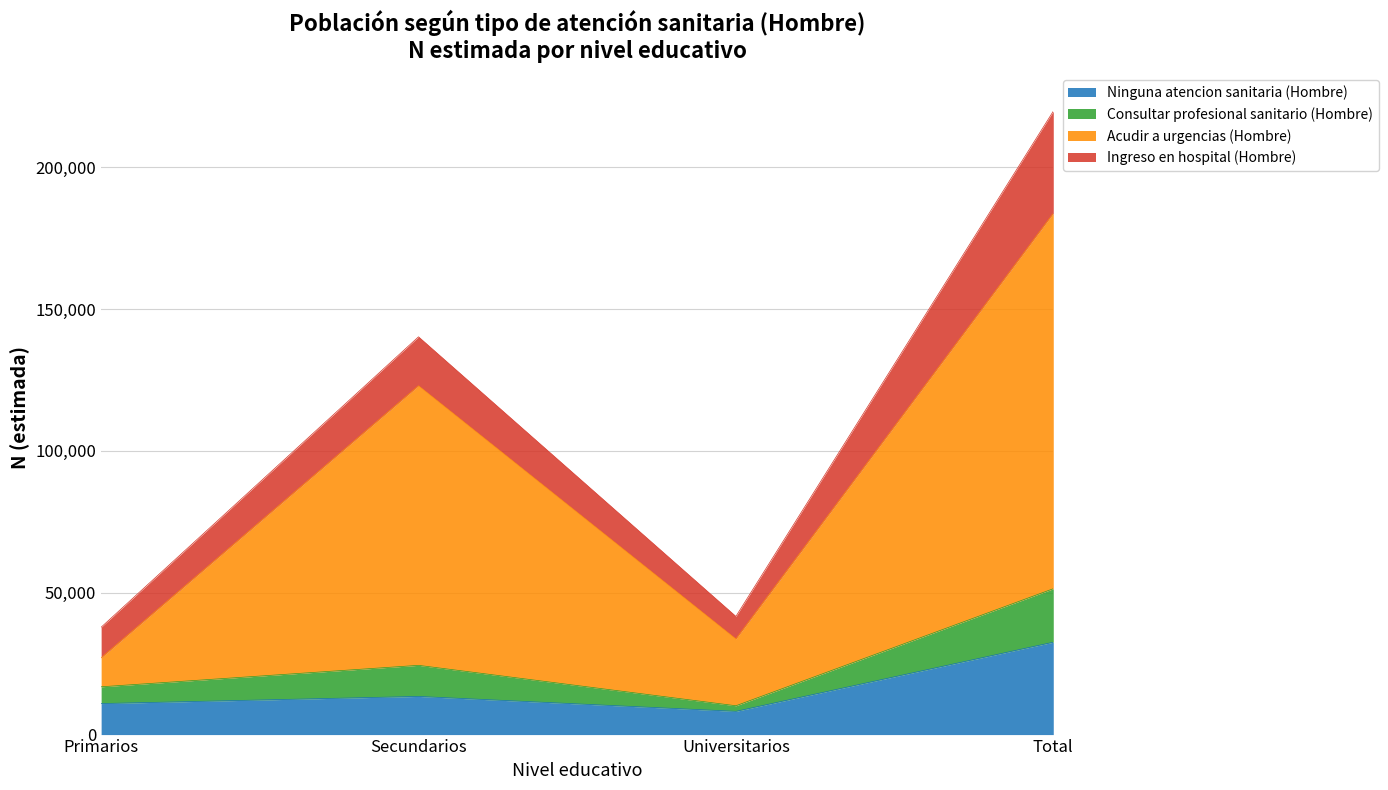

Rank the categories by Ingreso en hospital (Hombre) value from lowest to highest.

Universitarios, Primarios, Secundarios, Total